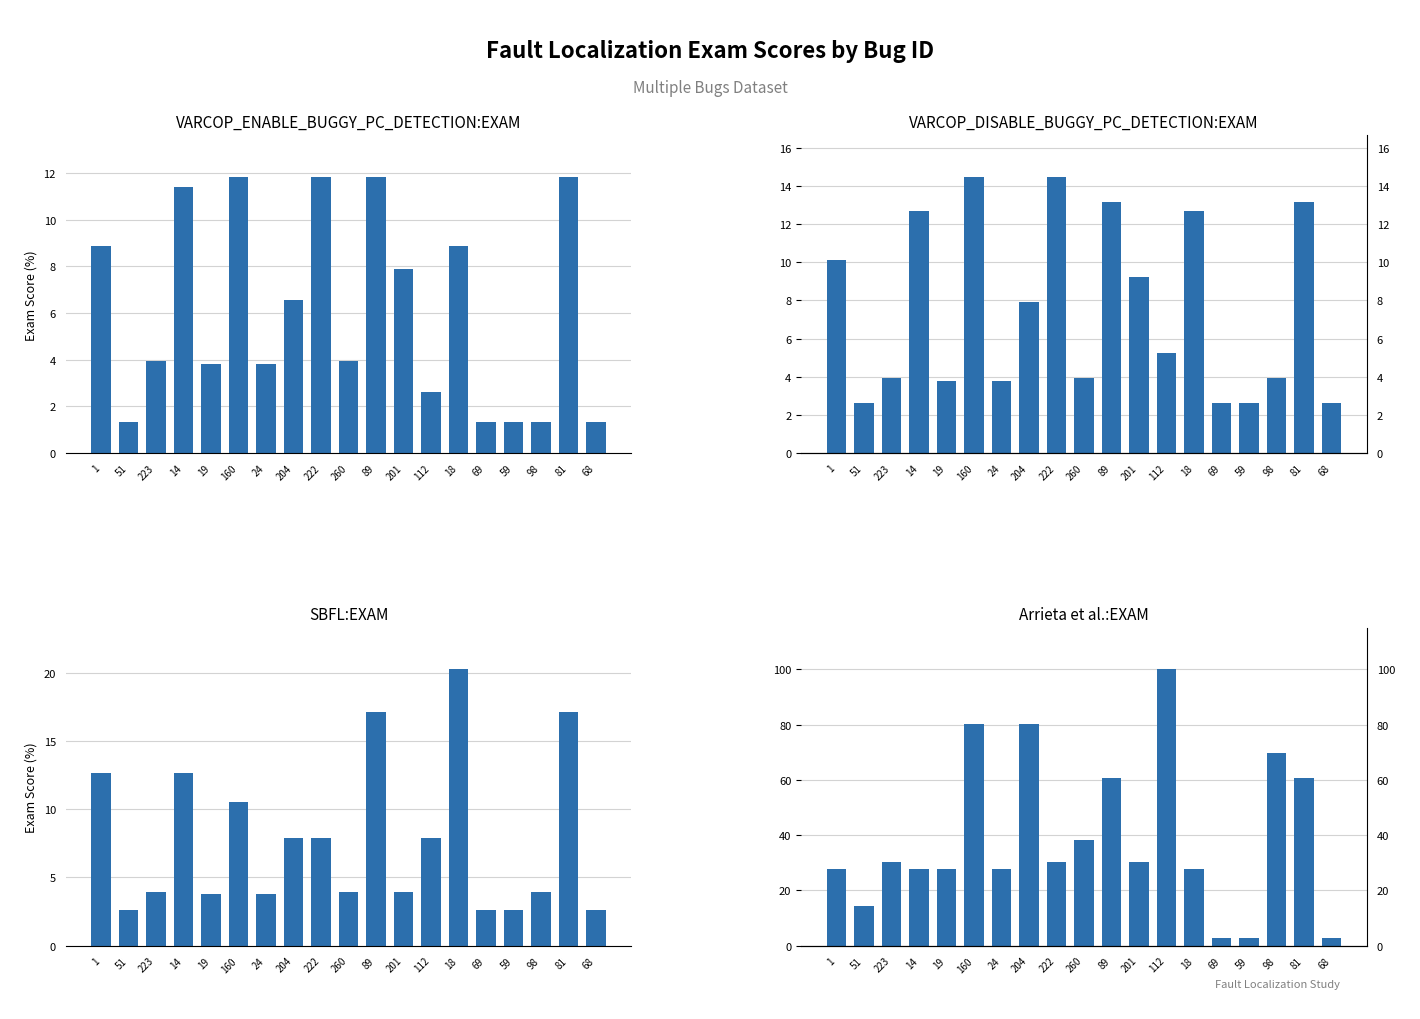

What is the smallest value displayed?

1.3